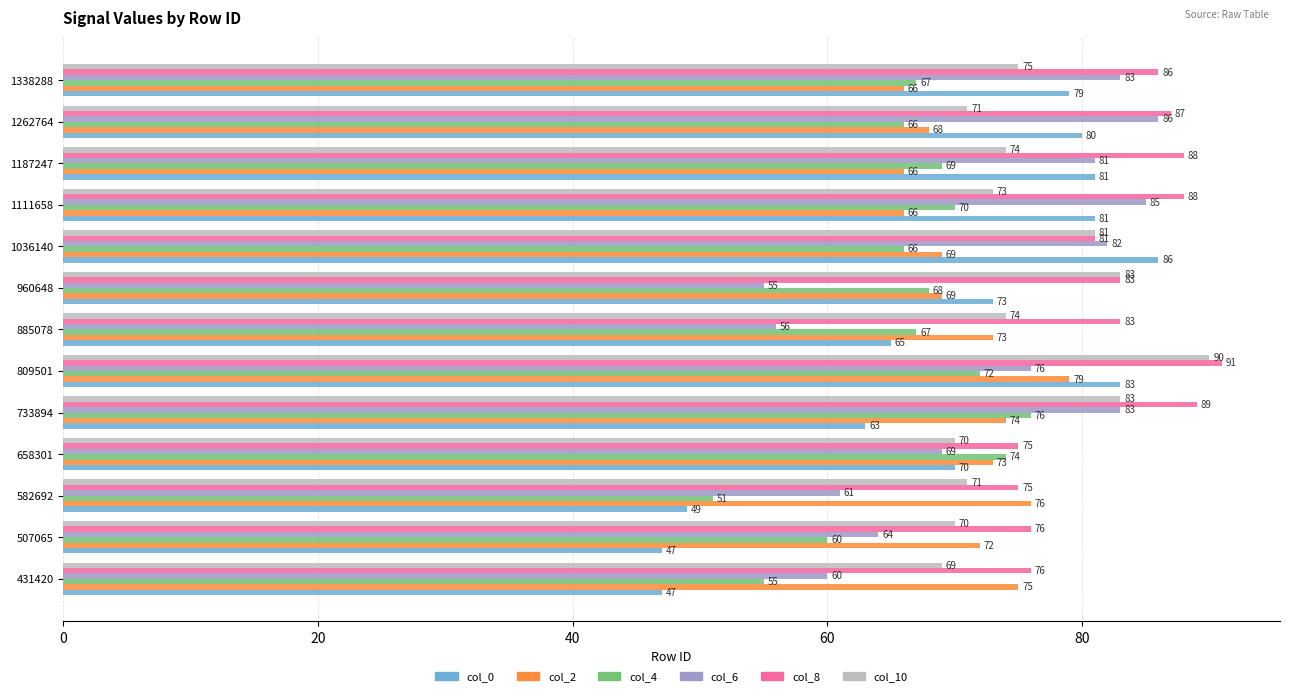

How many values in the col_8 series are below 83?

5